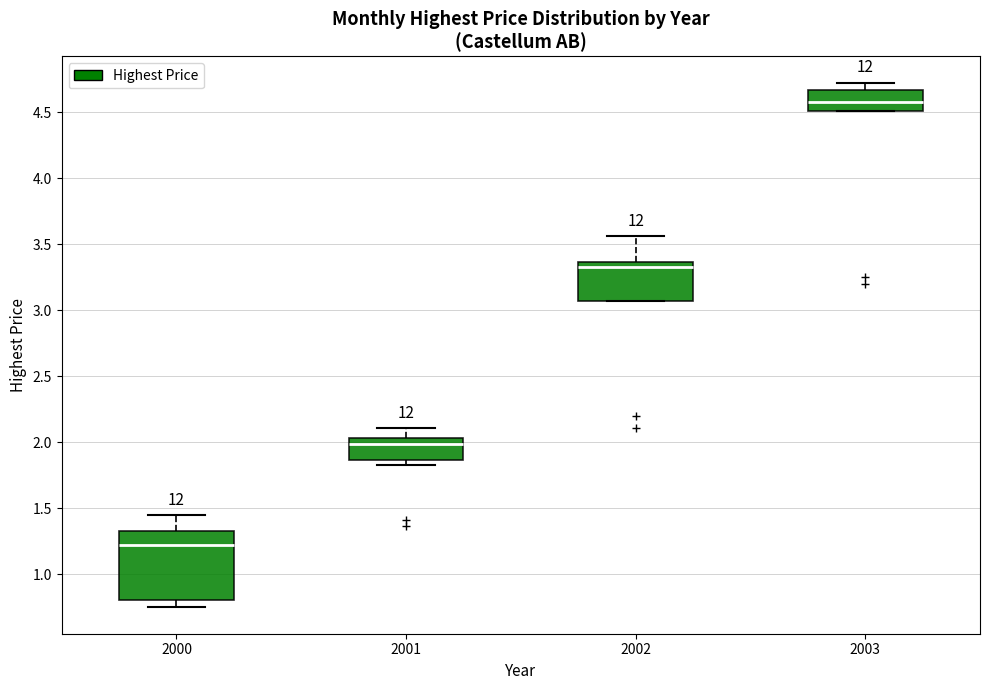

Where is the lower edge of the box at x = 2000 on the y-axis? The values are not printed on the chart, so give them approximately, as read against the axis.

0.80